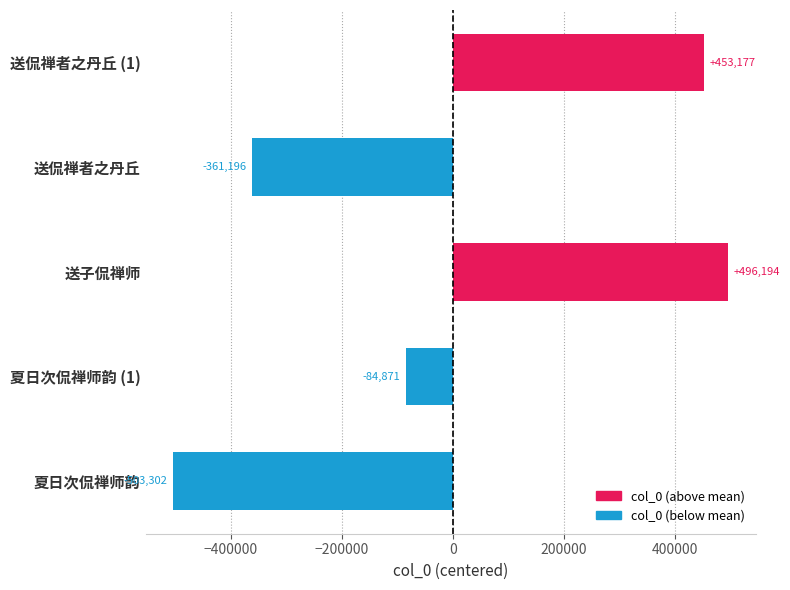

Rank the categories by value from highest to lowest.

送子侃禅师, 送侃禅者之丹丘 (1), 夏日次侃禅师韵 (1), 送侃禅者之丹丘, 夏日次侃禅师韵